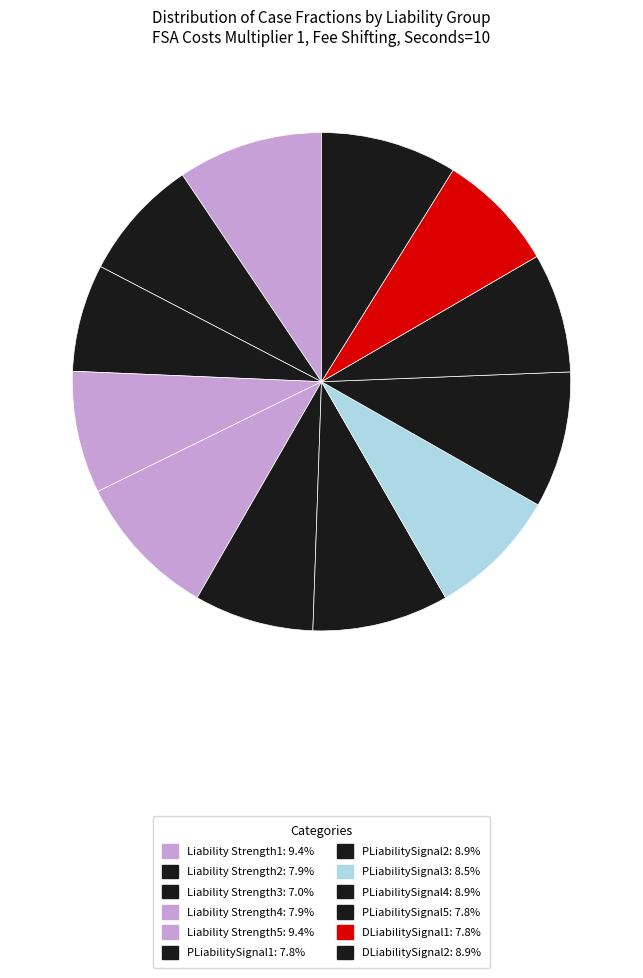

How many segments does this pie chart have?

12